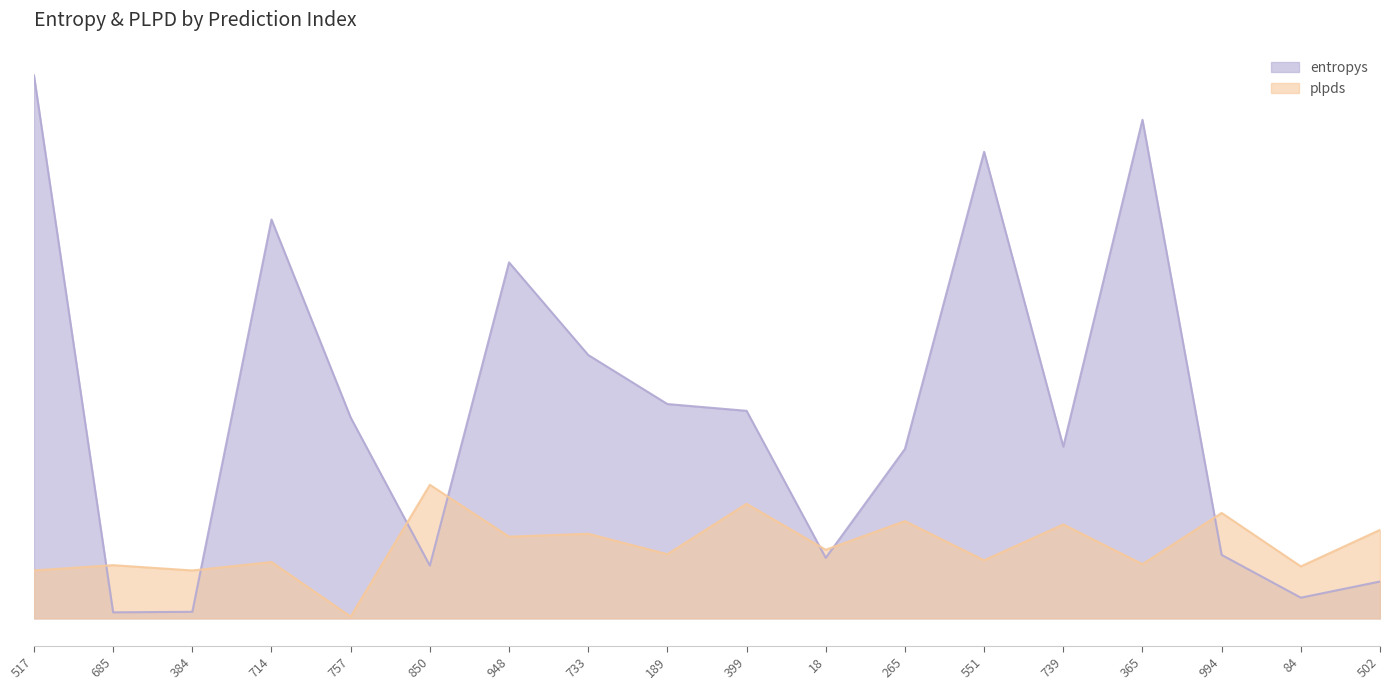

Which series has the largest total across all categories?

entropys